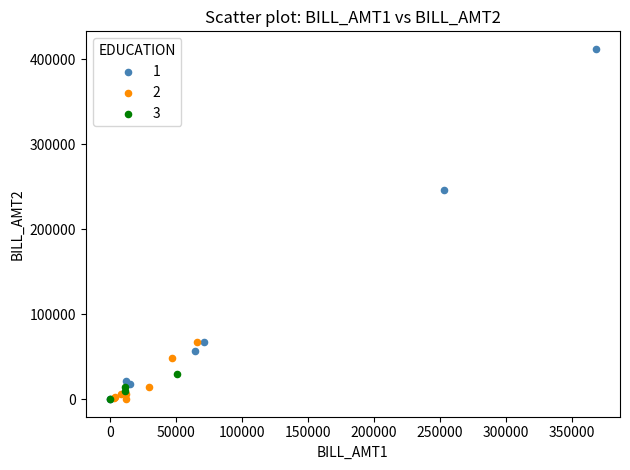

What are all the series names shown in the legend?

1, 2, 3